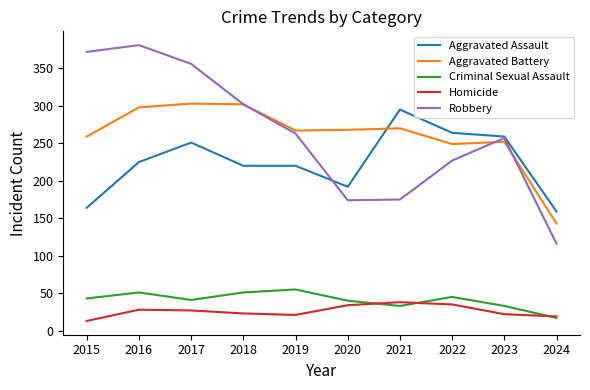

At which category does the chart reach its peak across all series?

2016